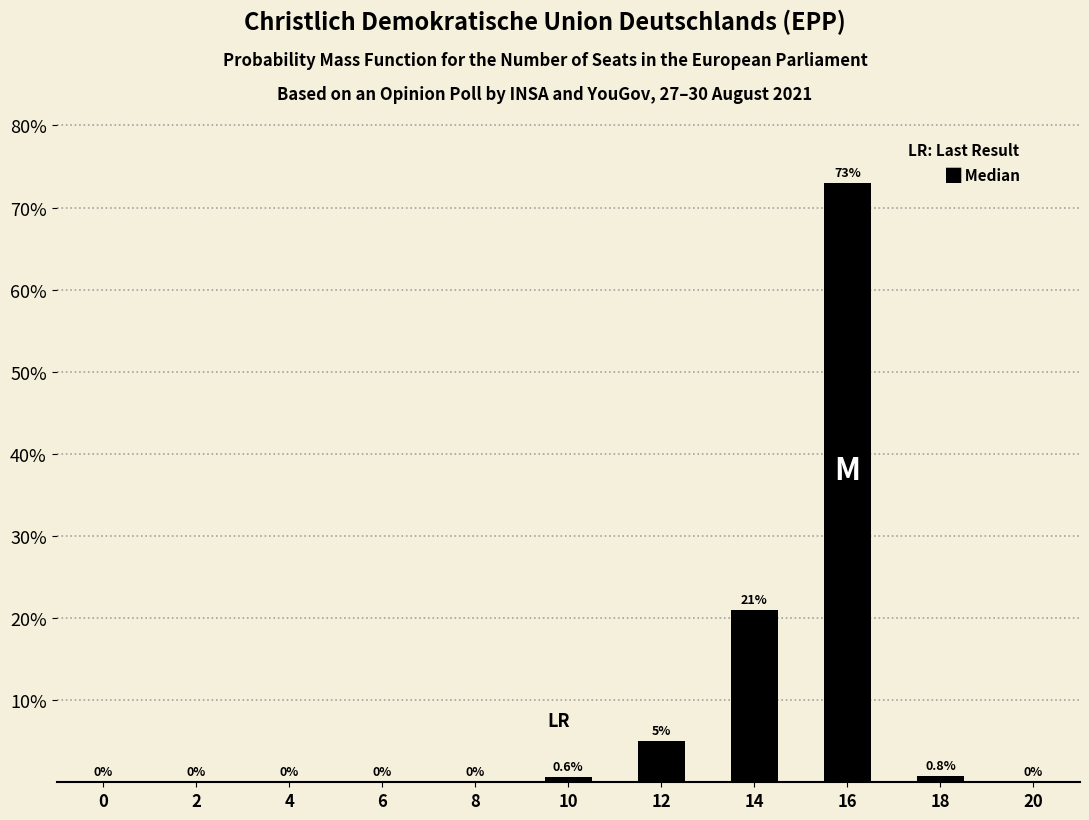

The chart shows a value of 0.8 at 18. True or false?

True